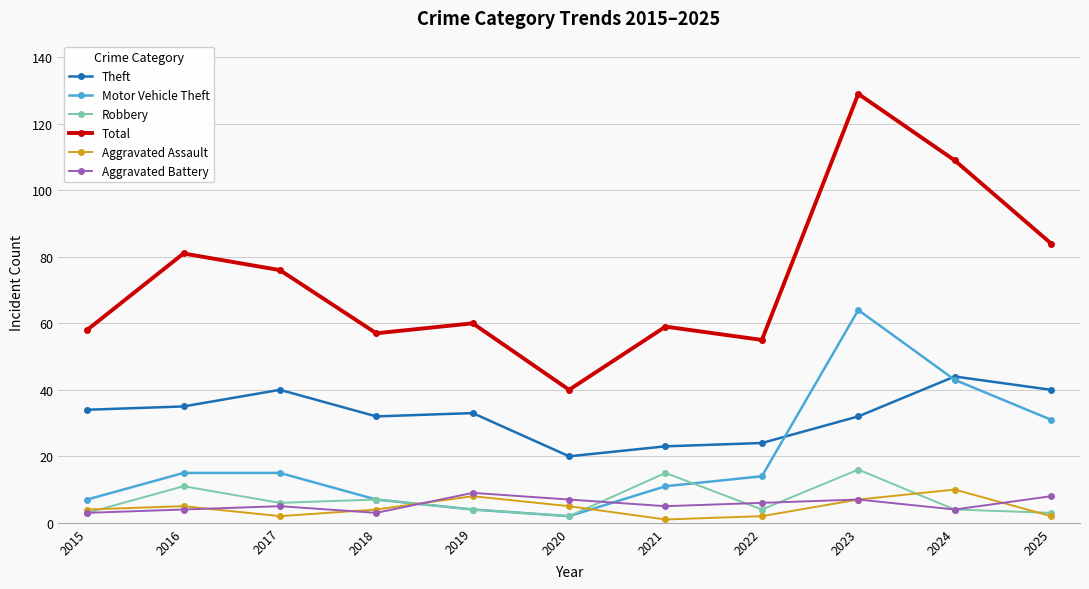

Which series has the widest spread of values?

Total